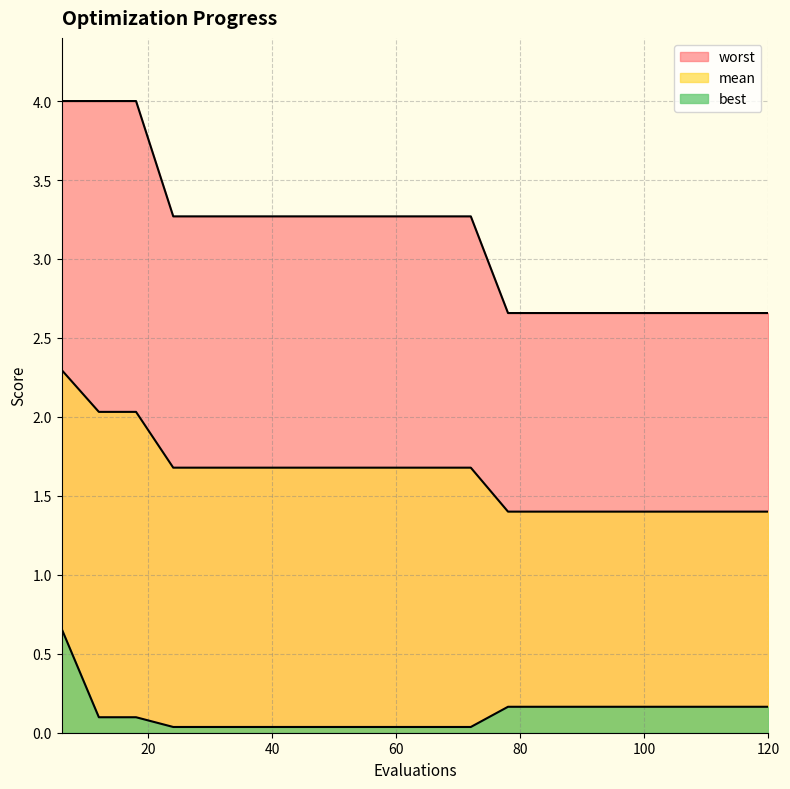

Which series has the largest total across all categories?

worst